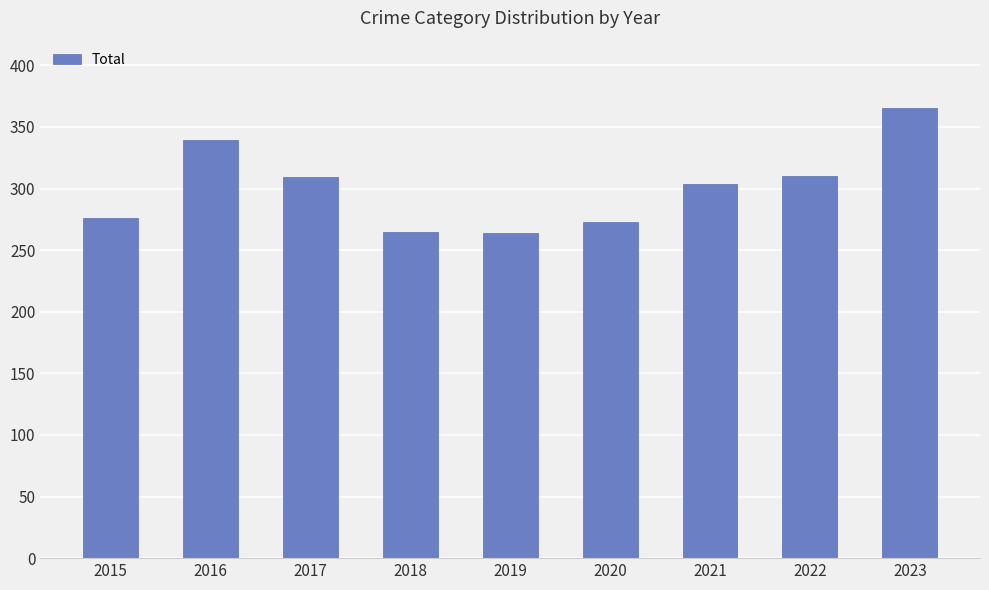

What is the change in value from 2015 to 2018?

-11